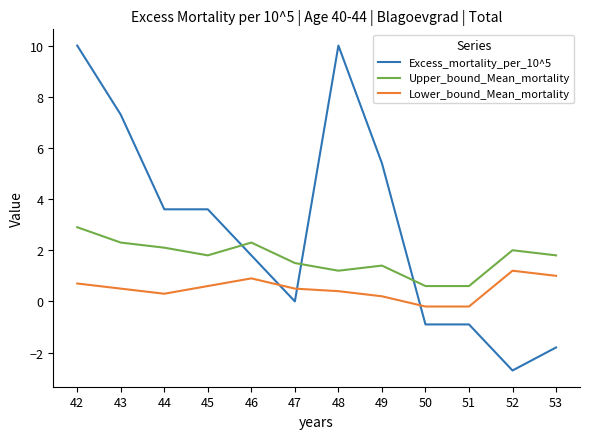

Is this an area chart (filled region under the line)?

No